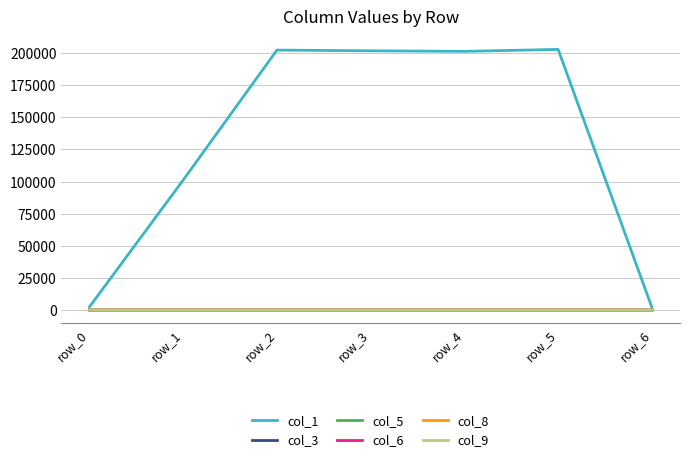

What is the maximum value shown in the chart?

202699.0